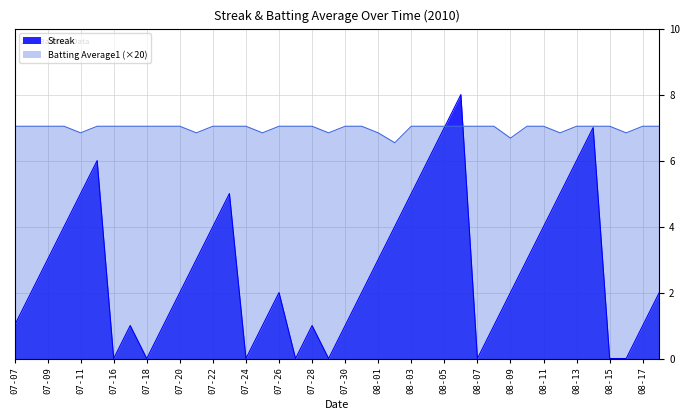

How many Streak values are between 1 and 5?

26